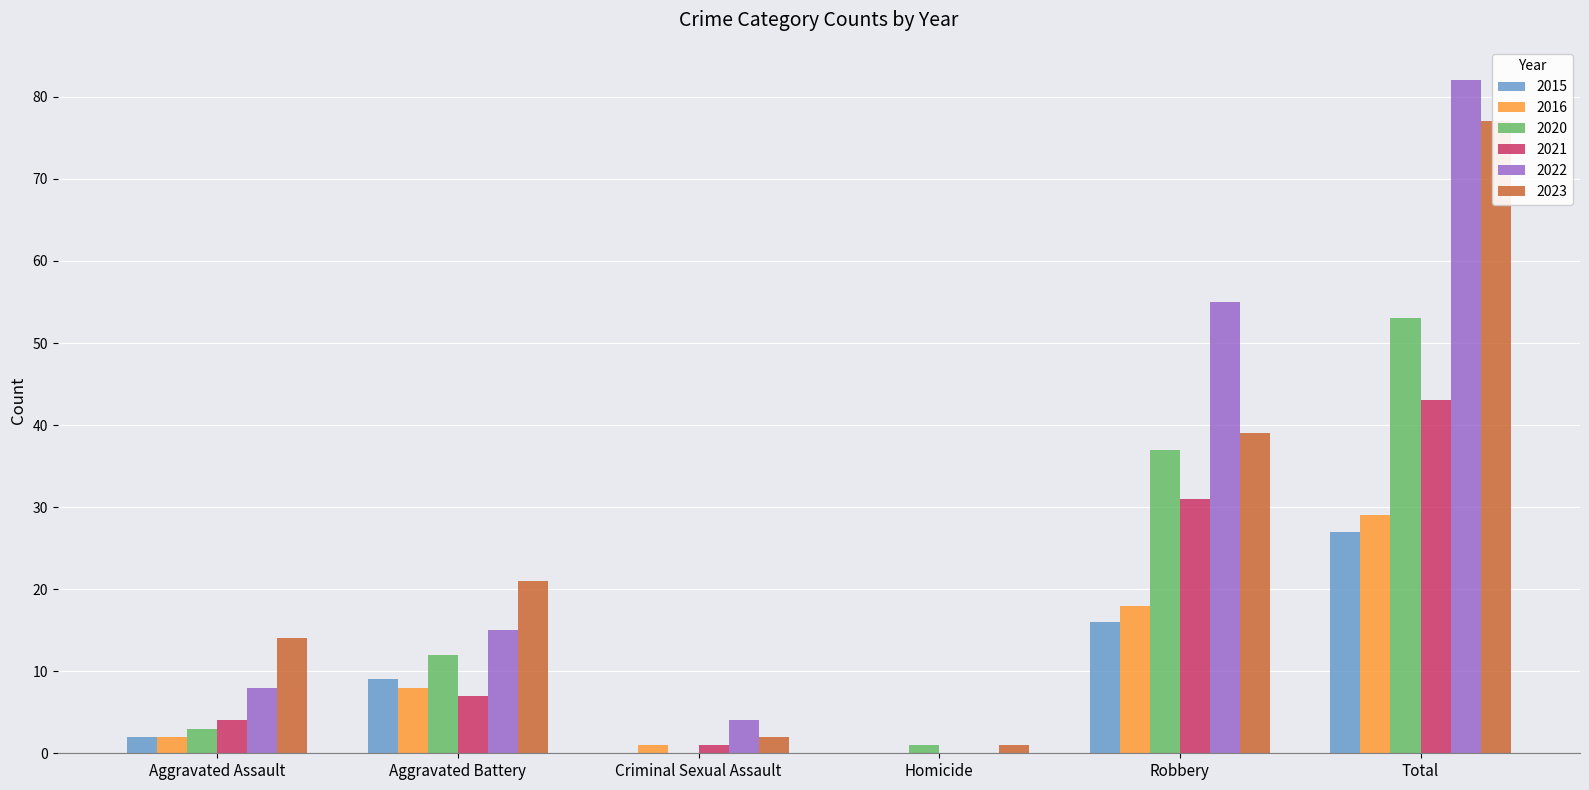

Does the chart contain any negative values?

No